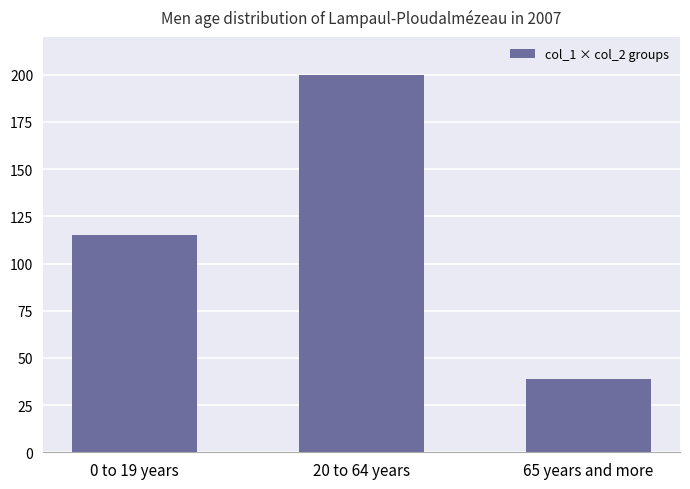

What is the difference between the maximum and minimum values?

161